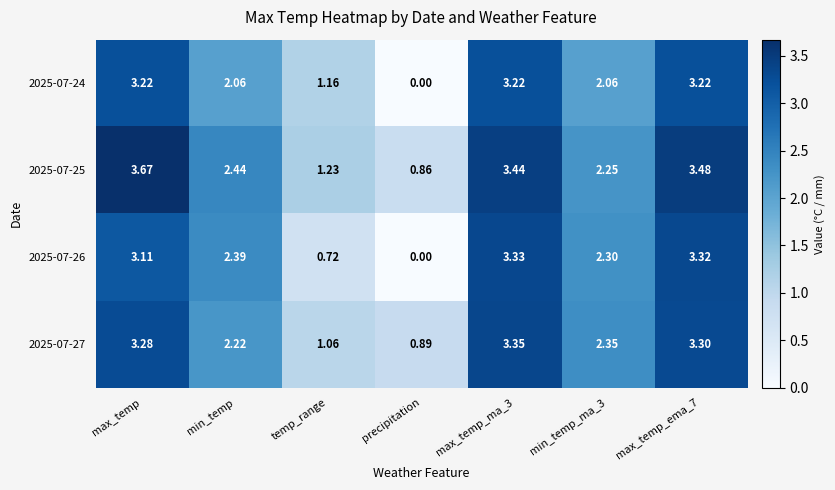

Where is 2025-07-26 nearest to the value 1?

temp_range